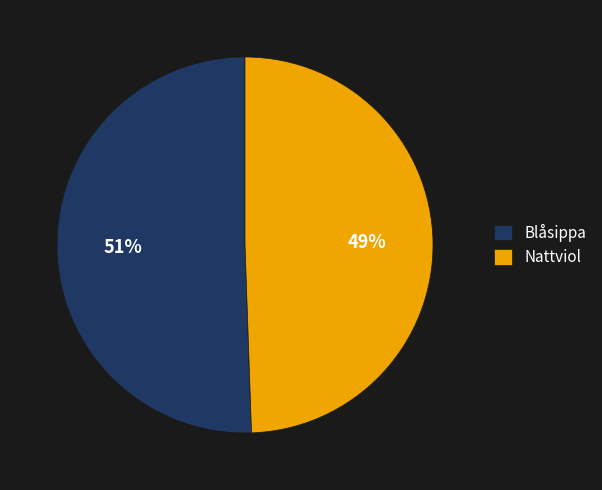

True or false: Blåsippa accounts for 51% of the total.

True